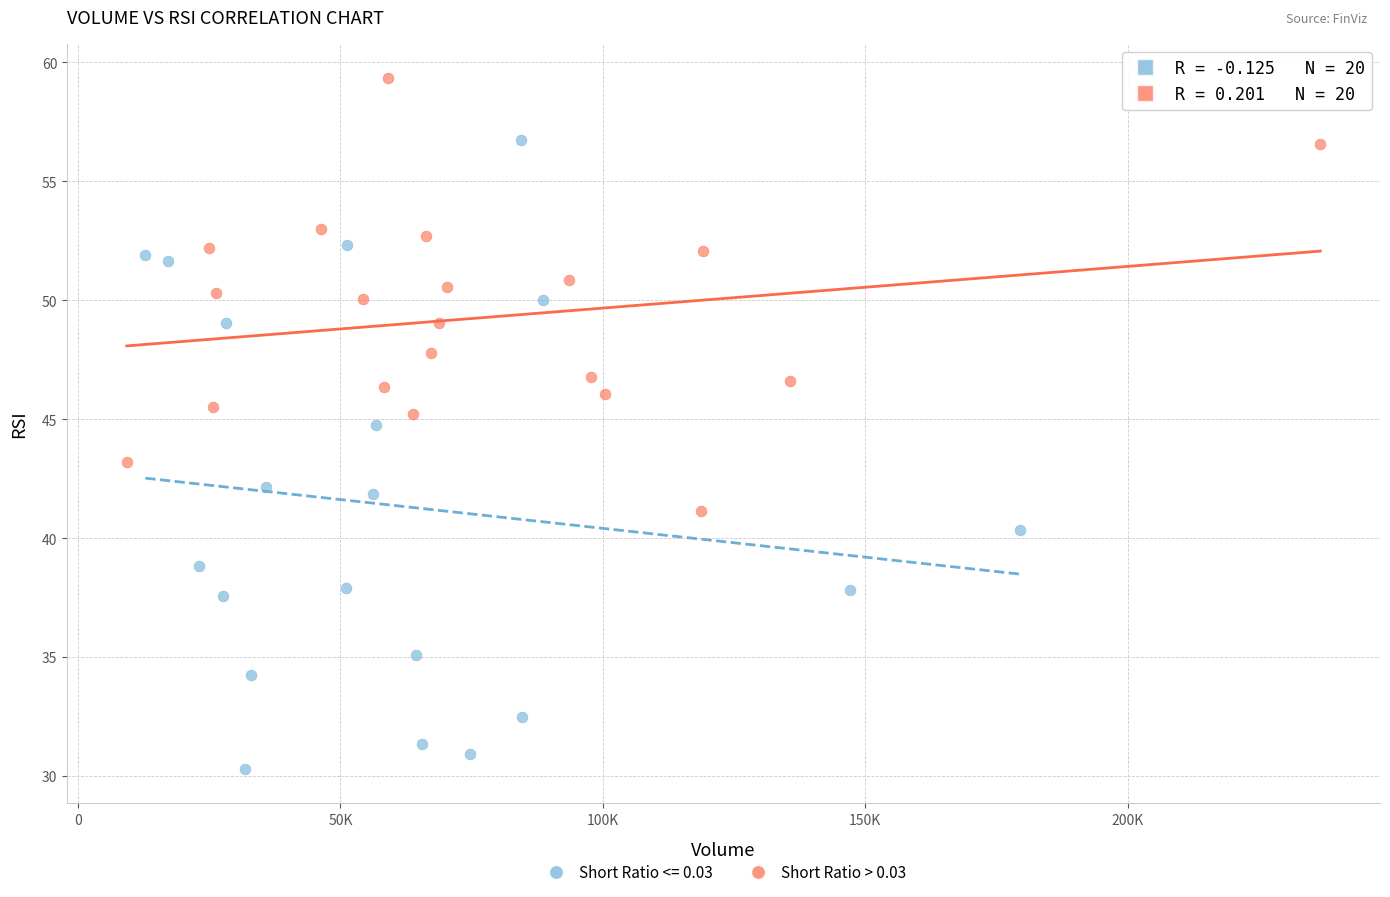

Which series contains the highest Y value?

Short Ratio > 0.03